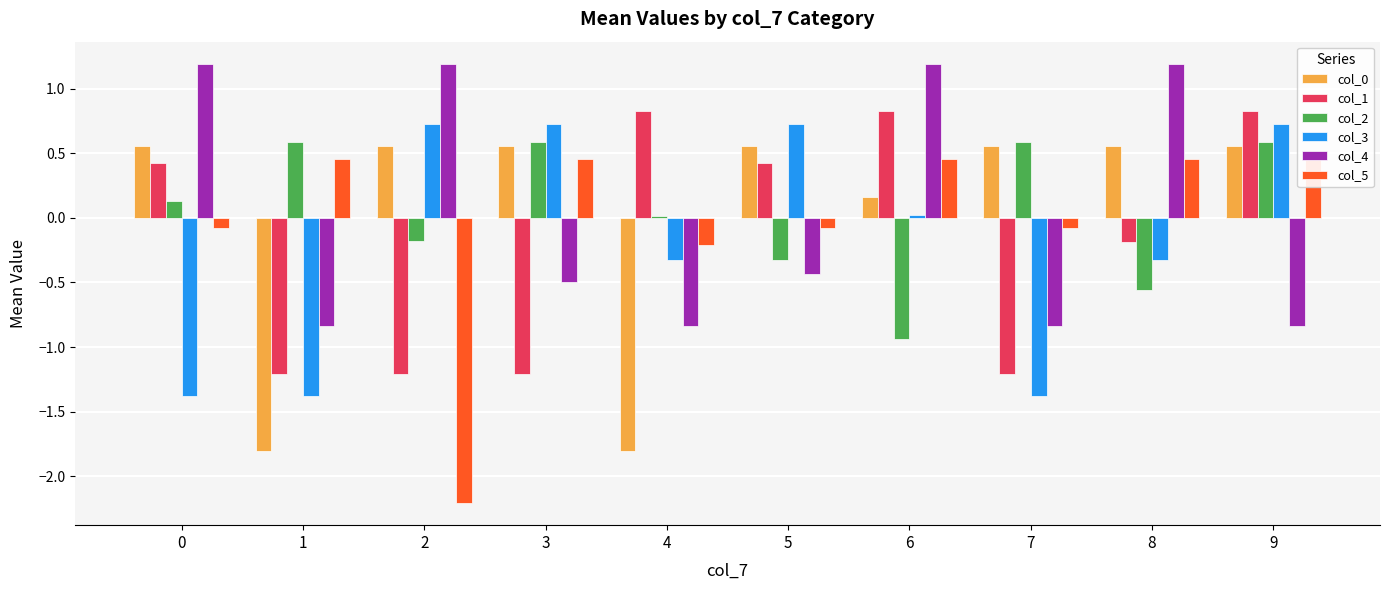

What is the average value of the col_3 series?

-0.2